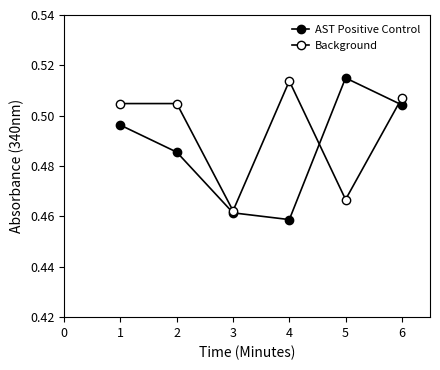

What is the value of the Background point at the 1st from the left?

0.5